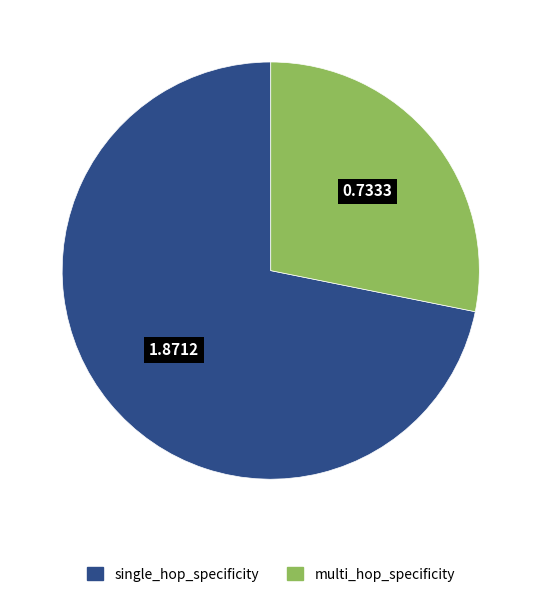

Is there a majority slice in this chart?

Yes